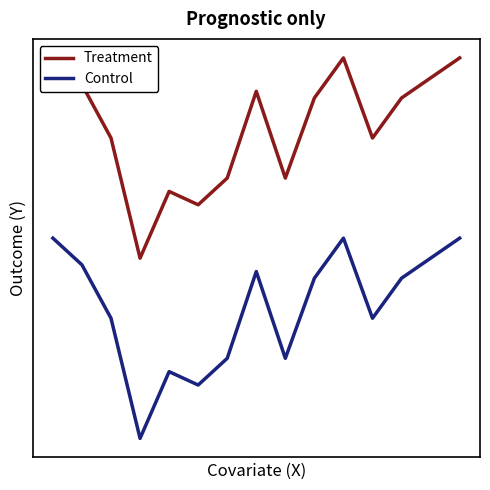

True or false: Control has more than 1 points higher than both neighbors.

True